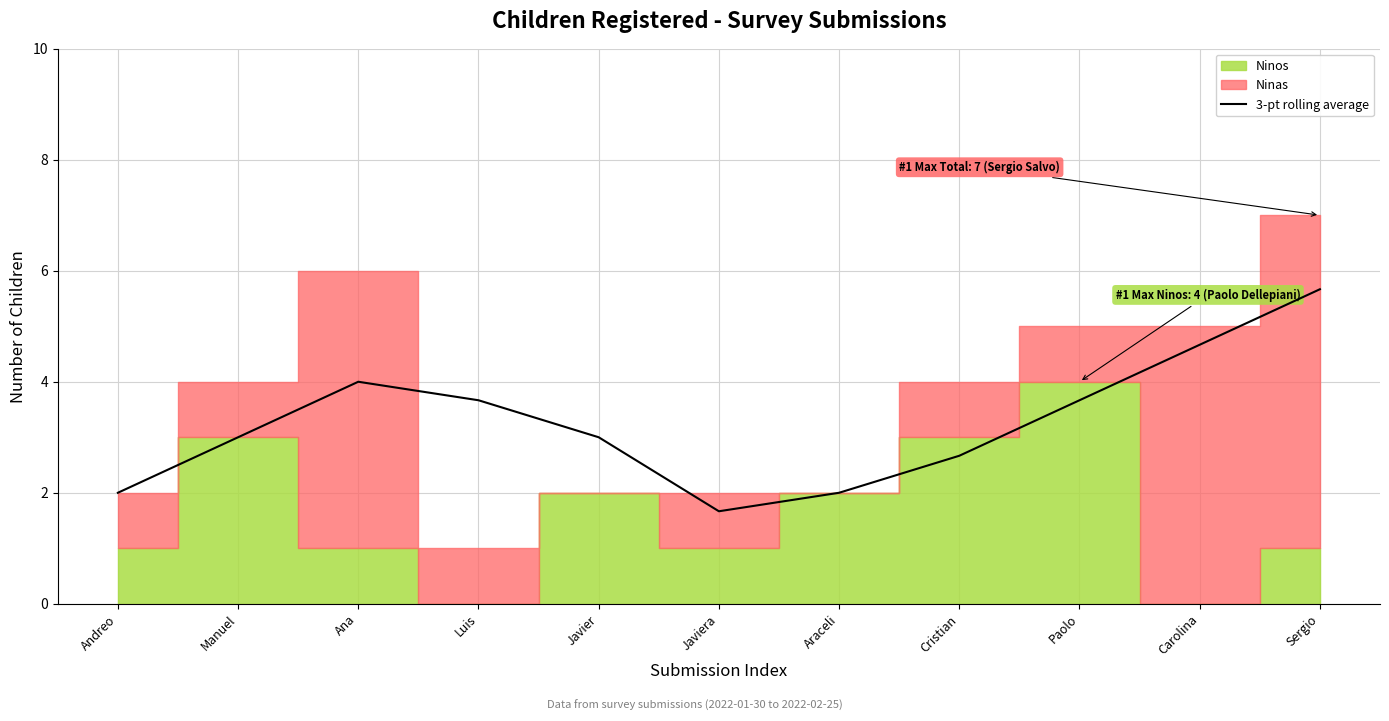

Does the chart have visible grid lines?

Yes